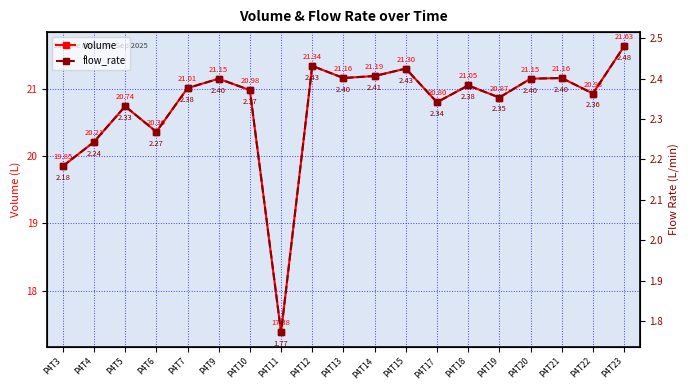

What is the maximum value for volume?

21.6